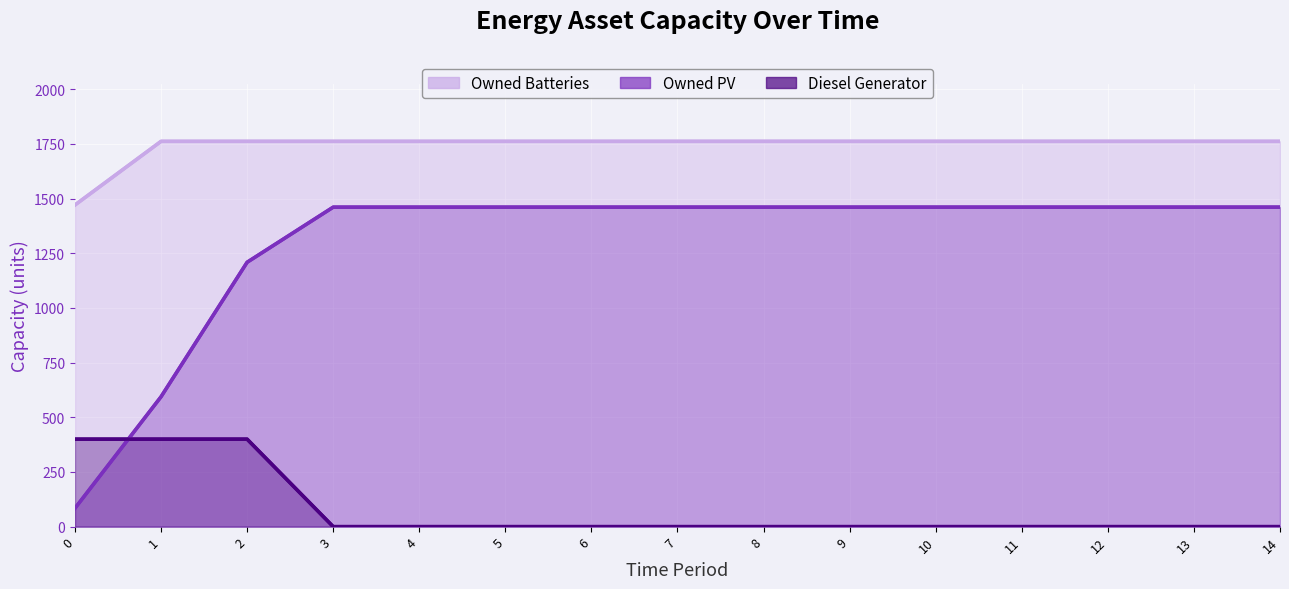

How many times do Owned PV and Diesel Generator cross each other?

1